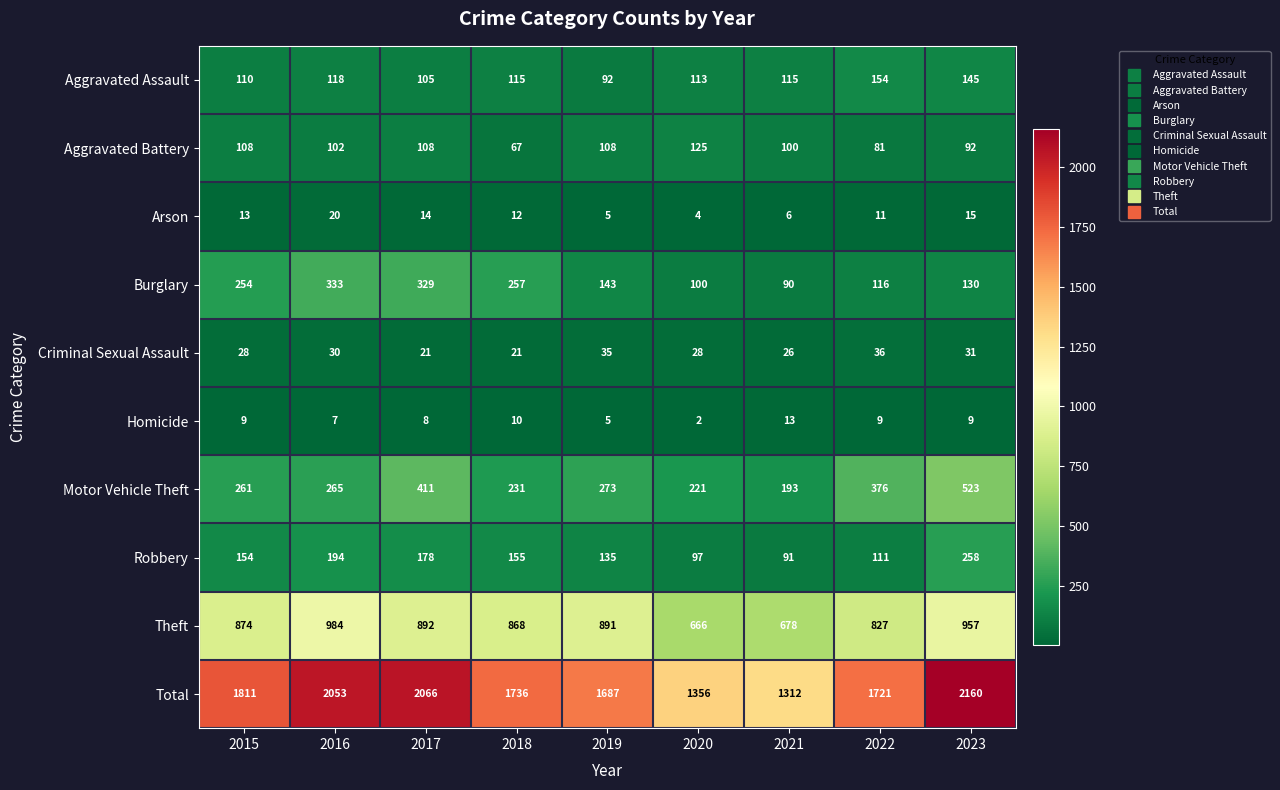

What is the minimum value shown in the chart?

2